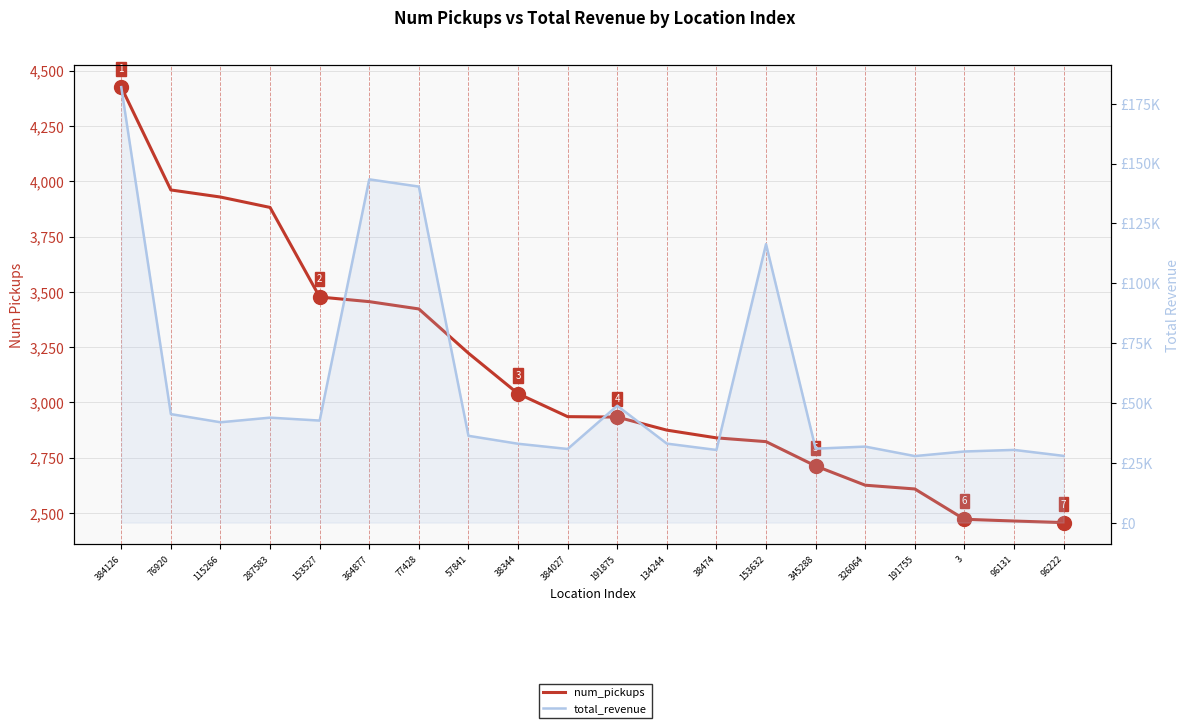

True or false: total_revenue and num_pickups intersect in this chart.

False